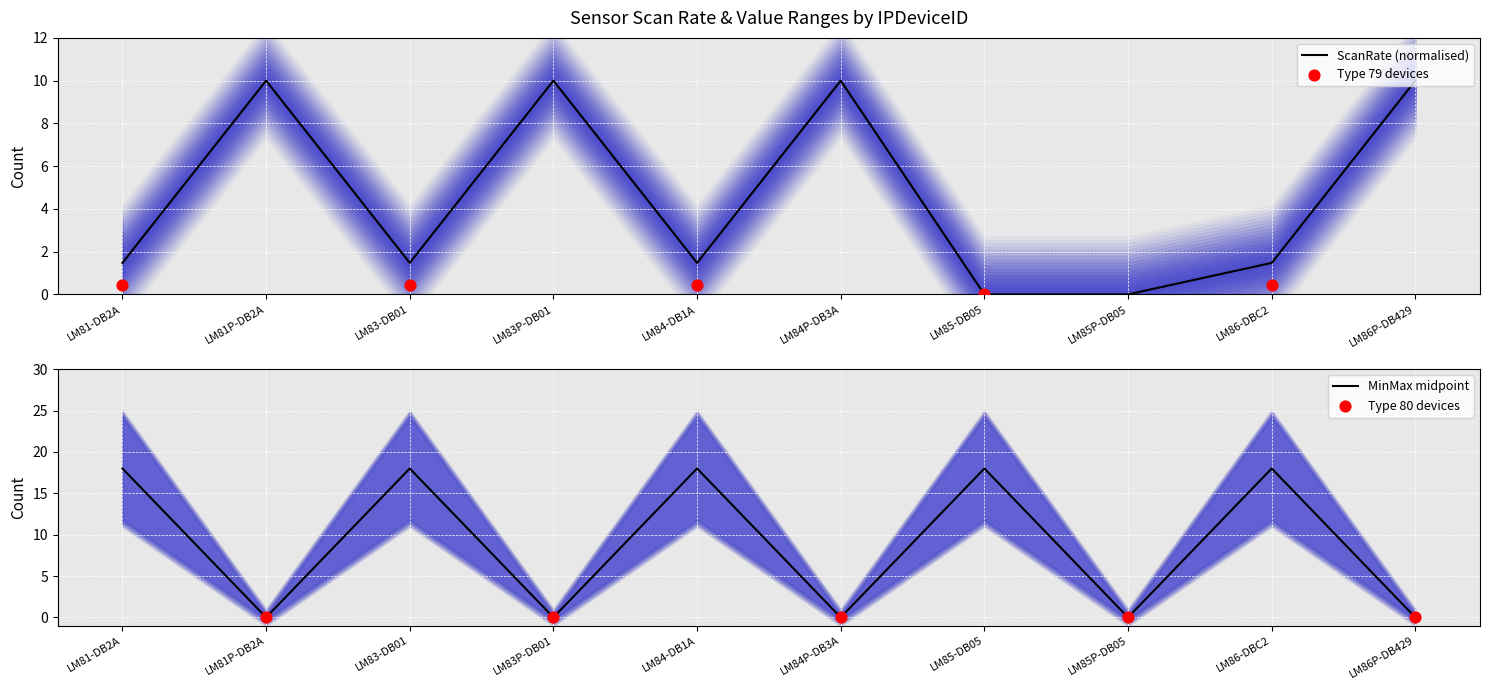

True or false: ScanRate (normalised) has a value of 17.5 at LM83P-DB01.

False